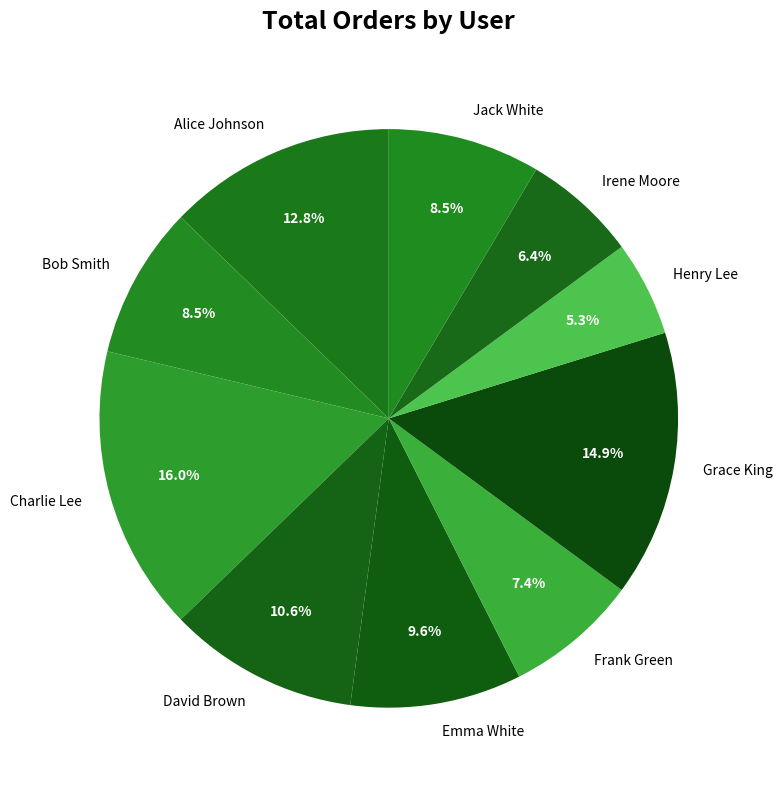

Count the number of slices in the pie.

10